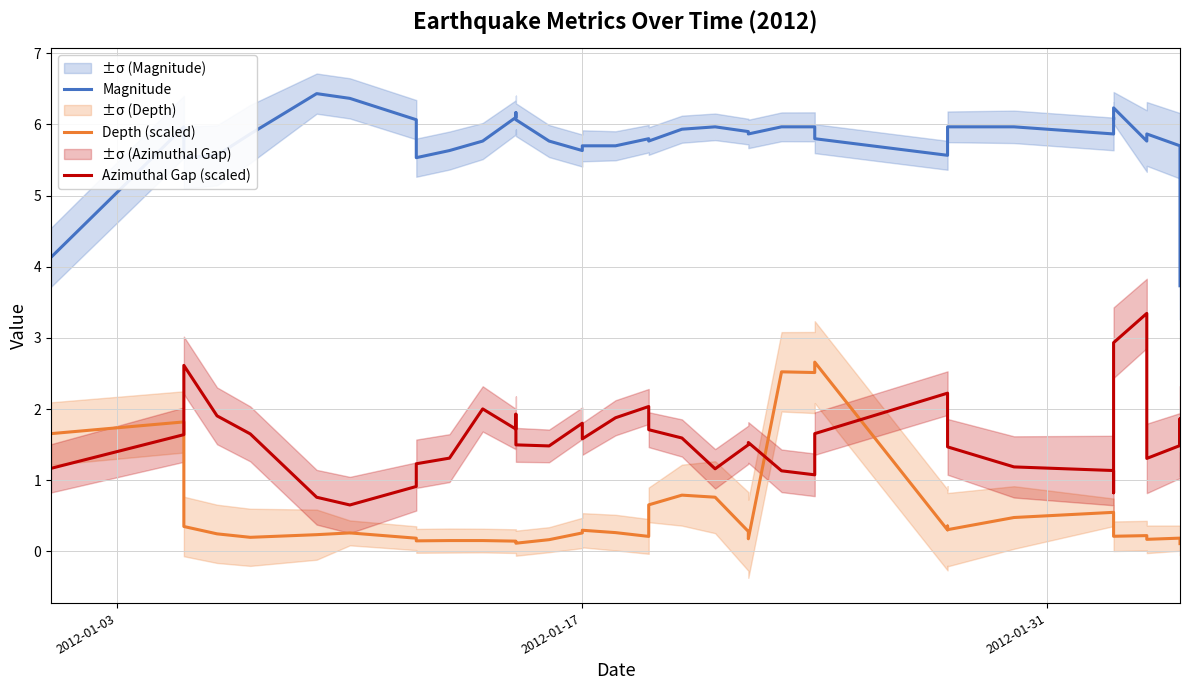

What is the difference between the maximum and minimum values in the Magnitude series?

2.7